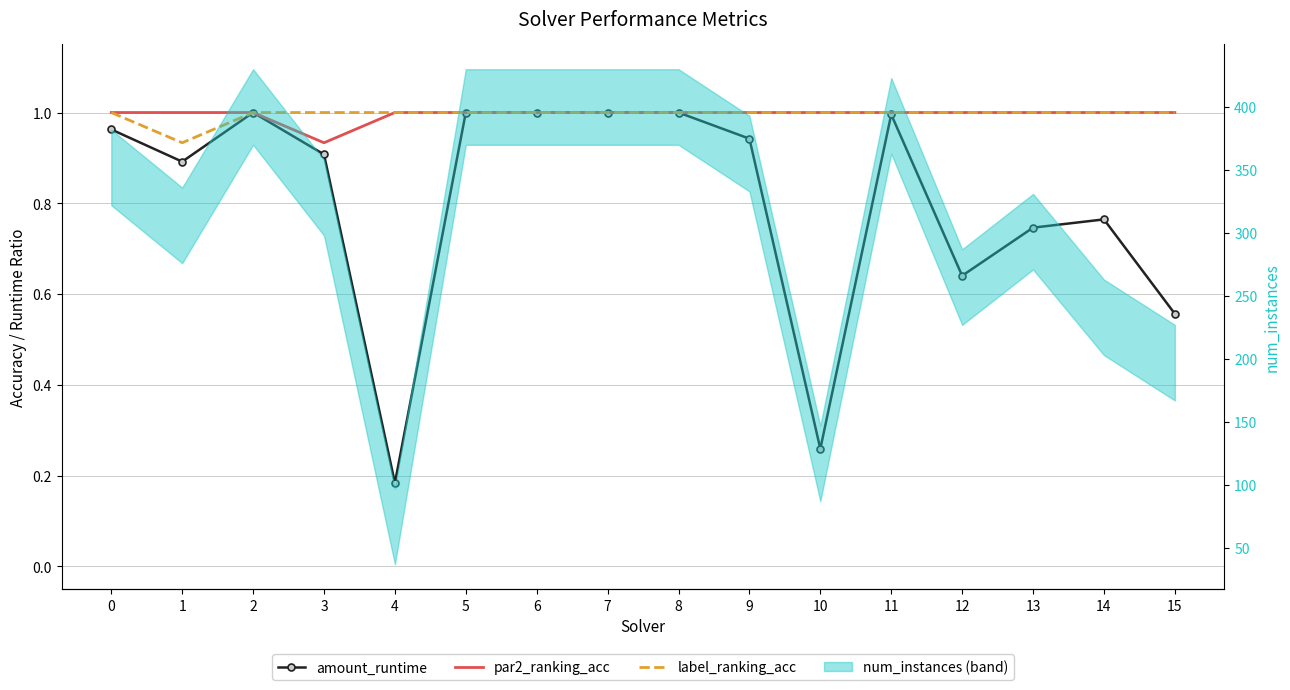

At which label is label_ranking_acc closest to 0?

1